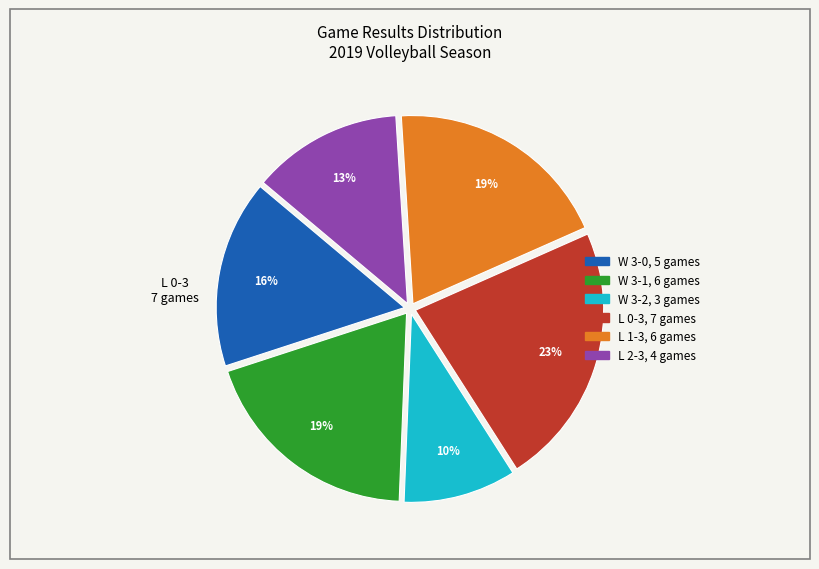

Is there a majority slice in this chart?

No